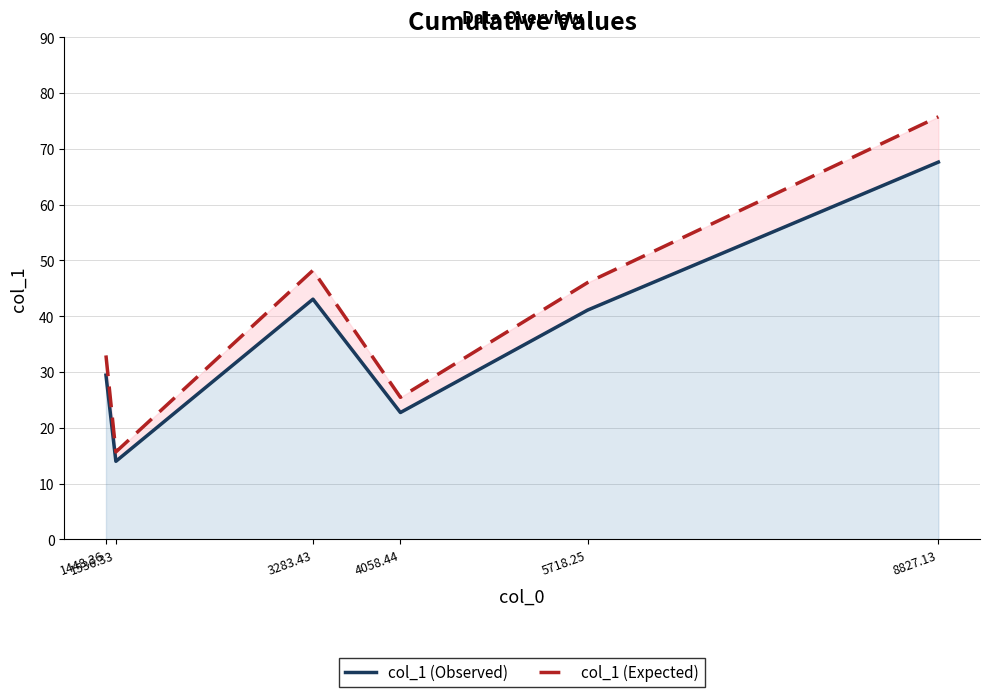

What is the difference between the second highest and minimum values in the col_1 (Observed) series?

29.1